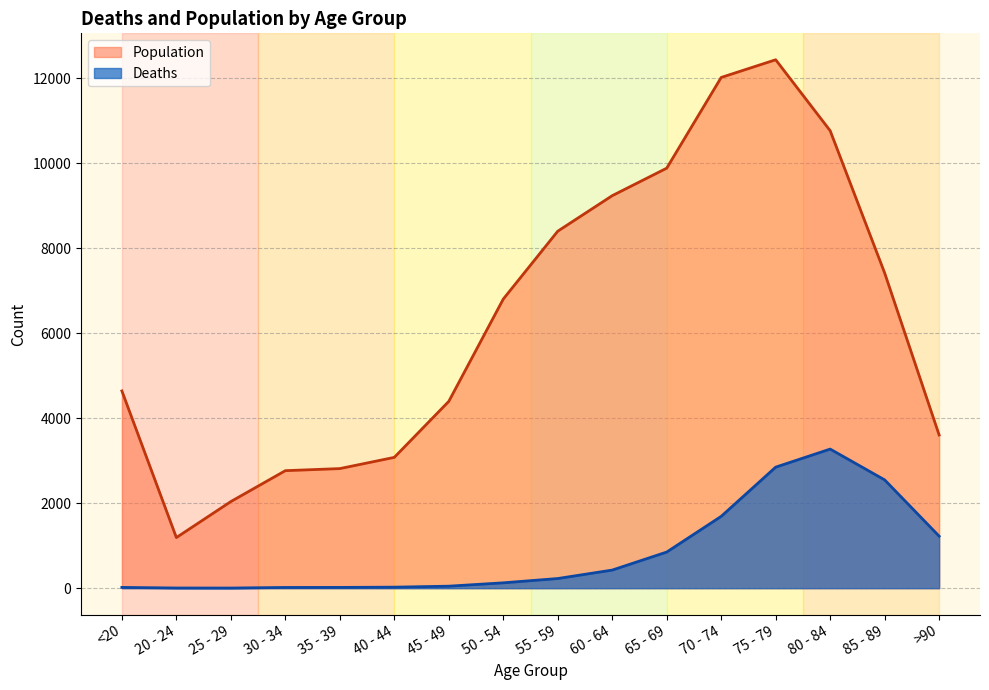

Does the chart display data point markers on the line(s)?

No